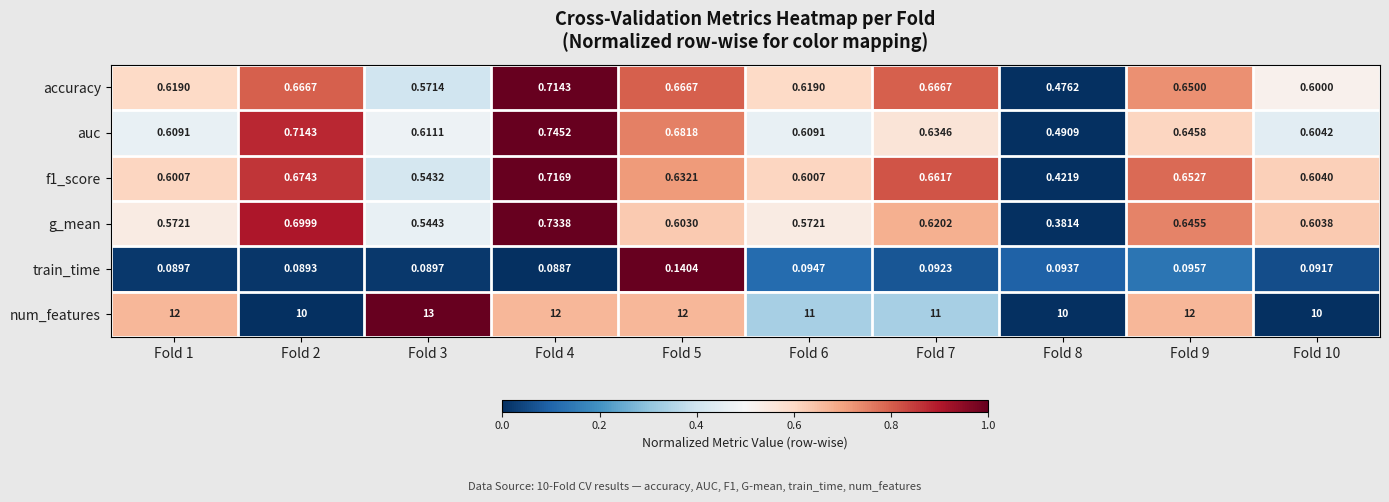

Which series has the largest total across all categories?

num_features